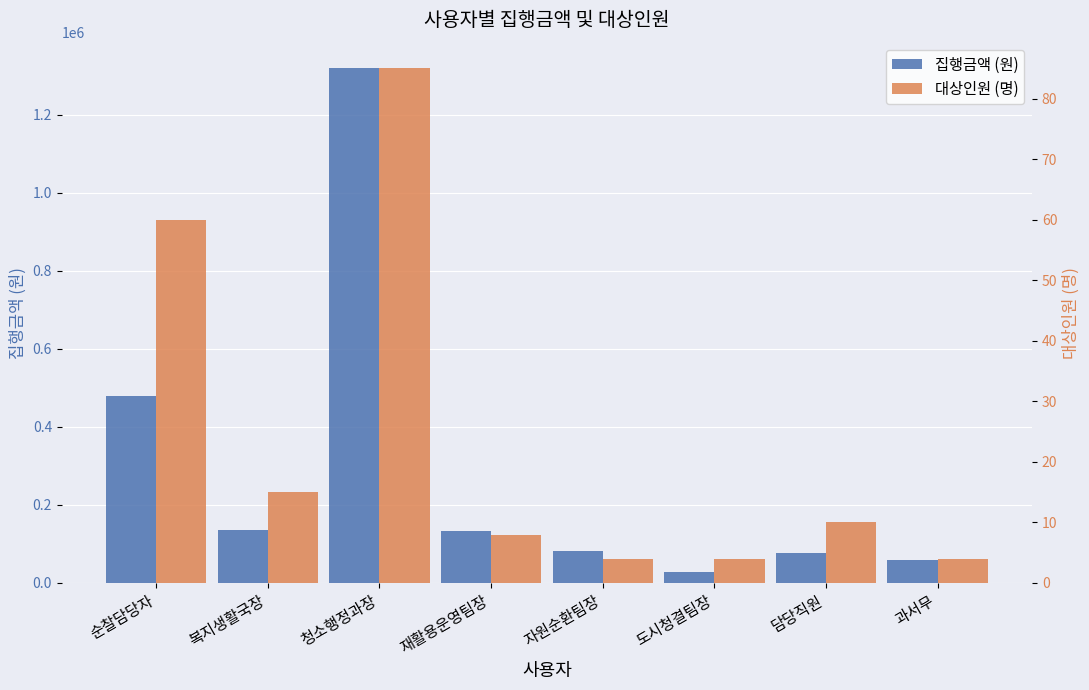

What is the difference between the maximum and minimum values in the 대상인원 (명) series?

81